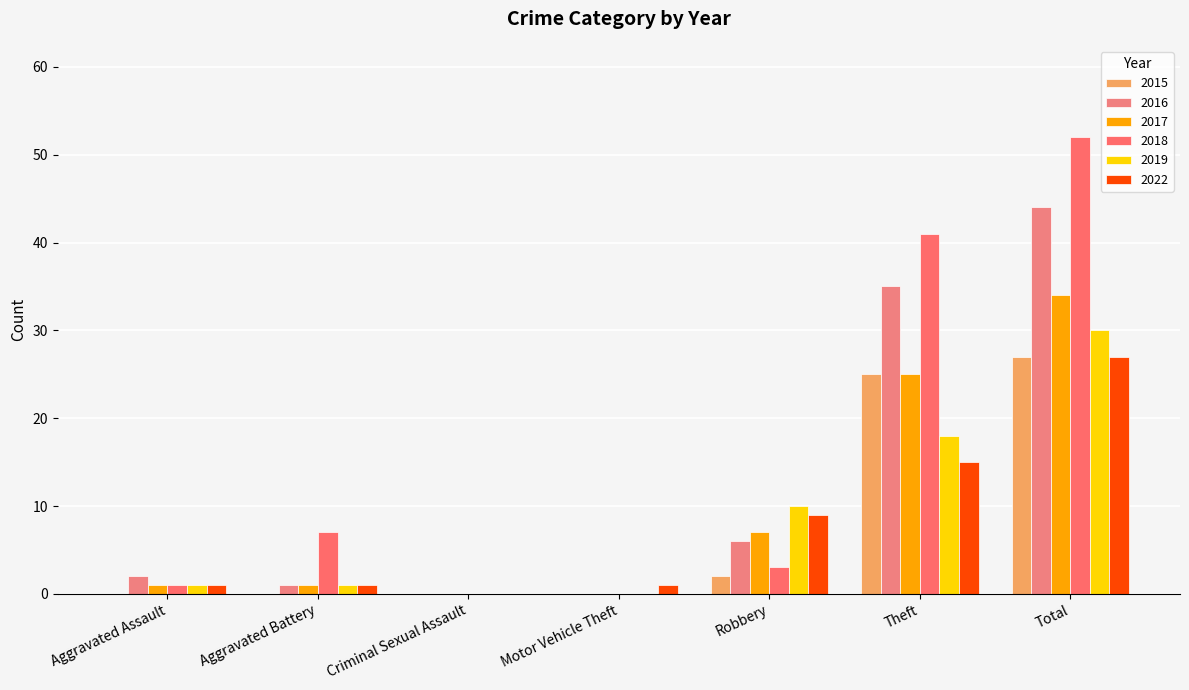

What is the difference between the 2016 values at Total and Criminal Sexual Assault?

44